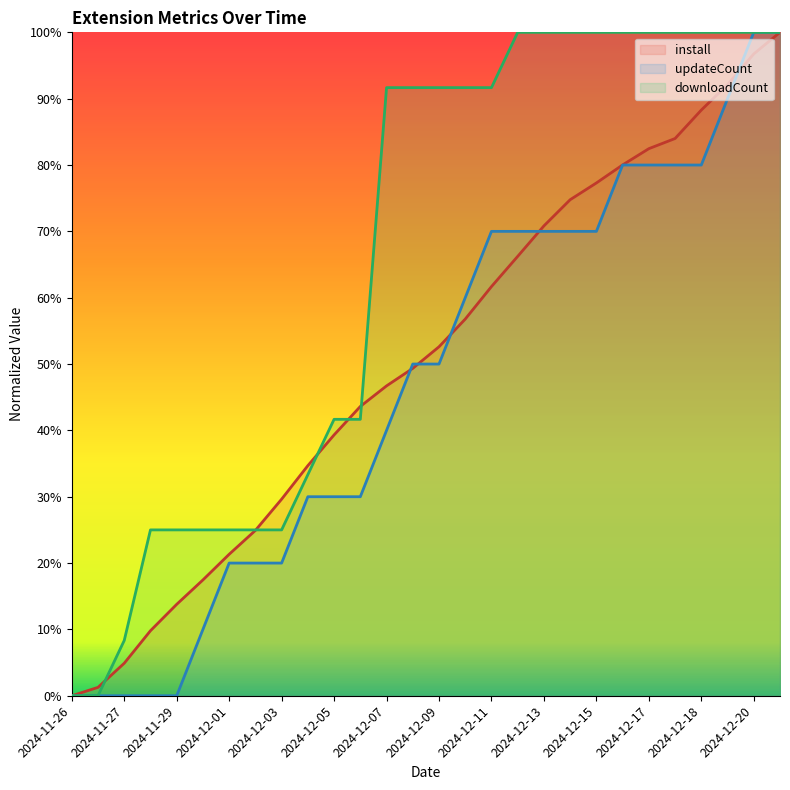

The value of downloadCount at 2024-12-09 is 137.7. True or false?

False